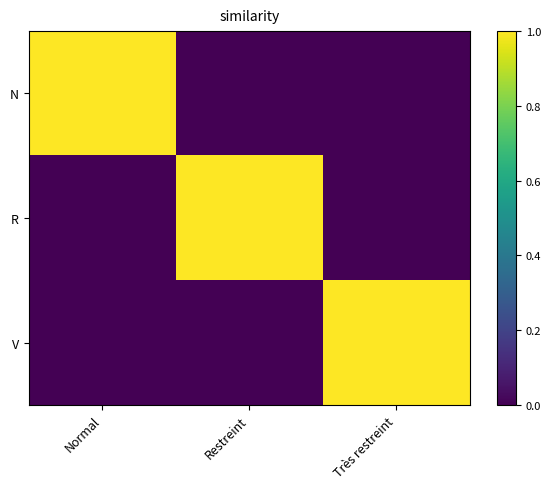

Reading left to right, transcribe all the data shown in this chart.

N: Normal=1	Restreint=0	Très restreint=0
R: Normal=0	Restreint=1	Très restreint=0
V: Normal=0	Restreint=0	Très restreint=1